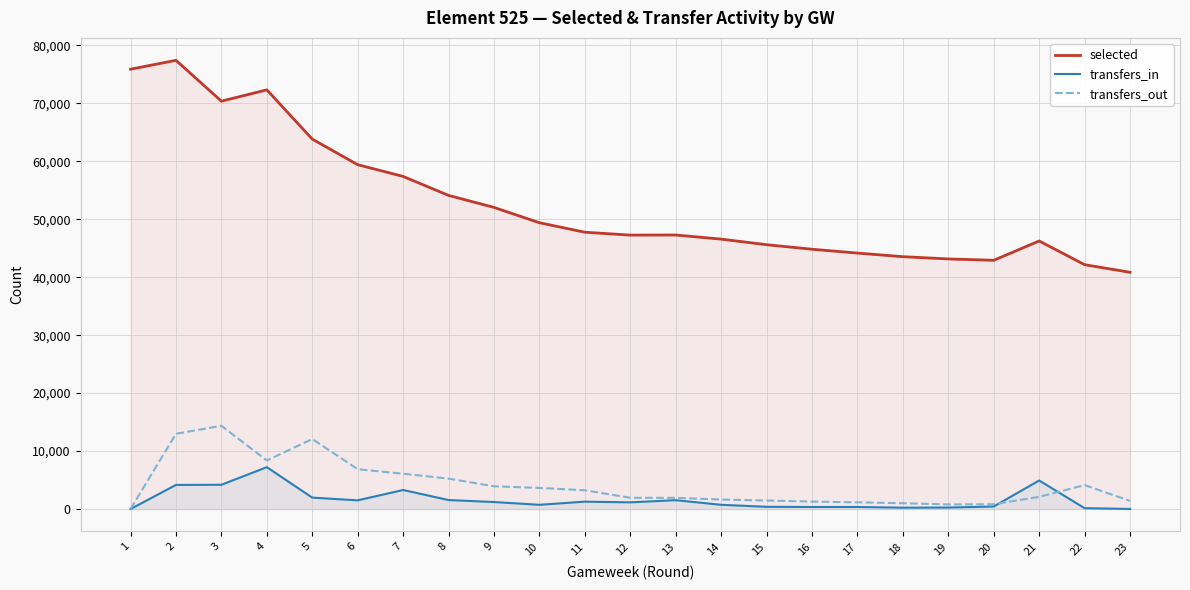

Which series has the largest range (max minus min)?

selected